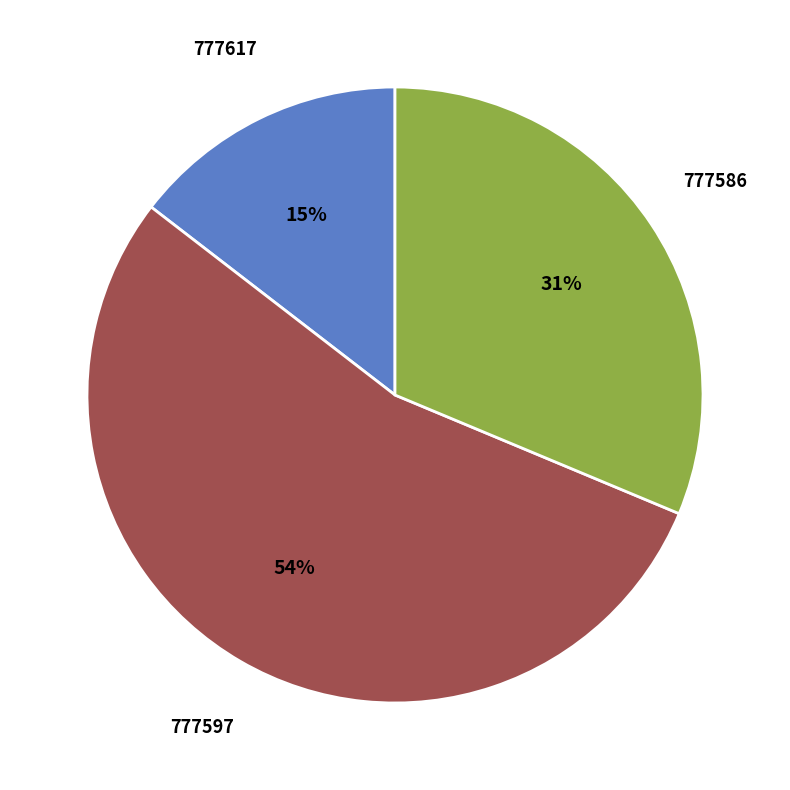

Is the sum of 777617 and 777597 greater than half?

Yes